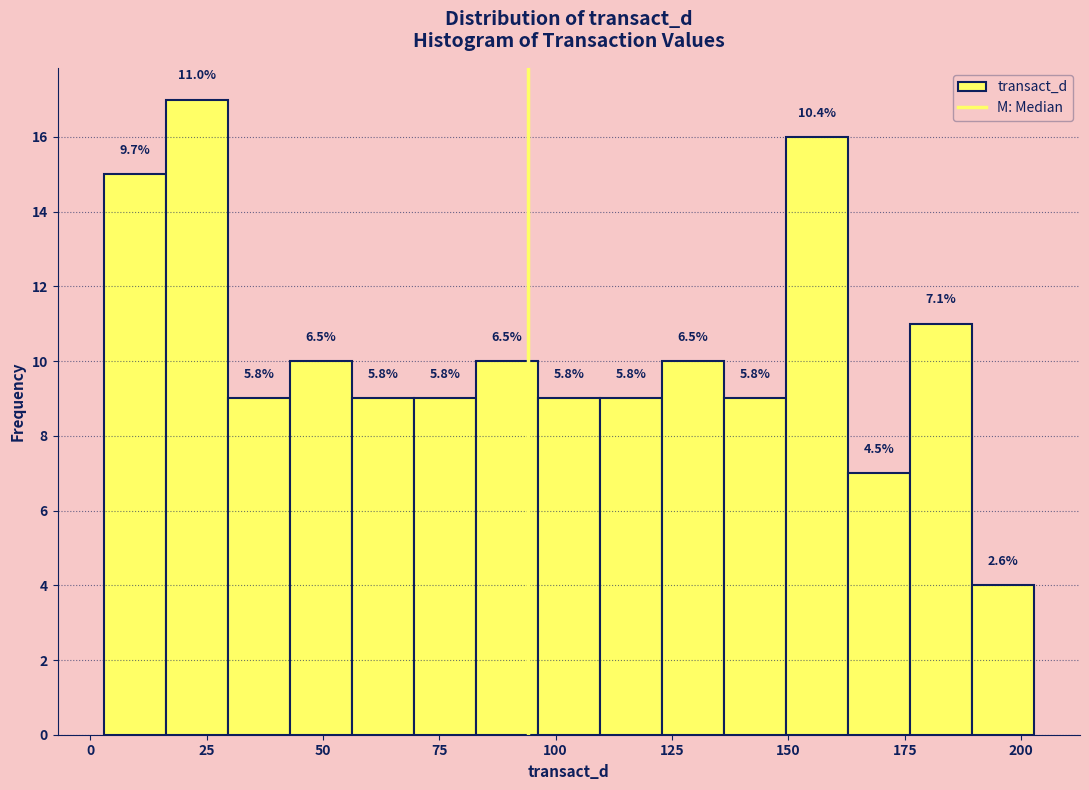

Read against the x-axis, roughly where is the centre of the tallest bar?

25